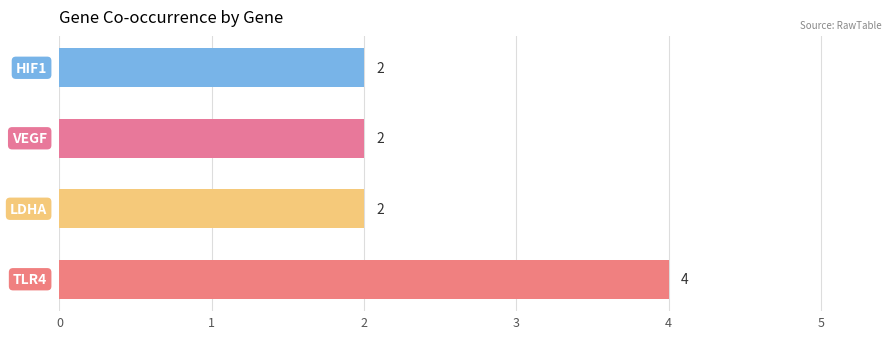

What is the maximum value shown in the chart?

4